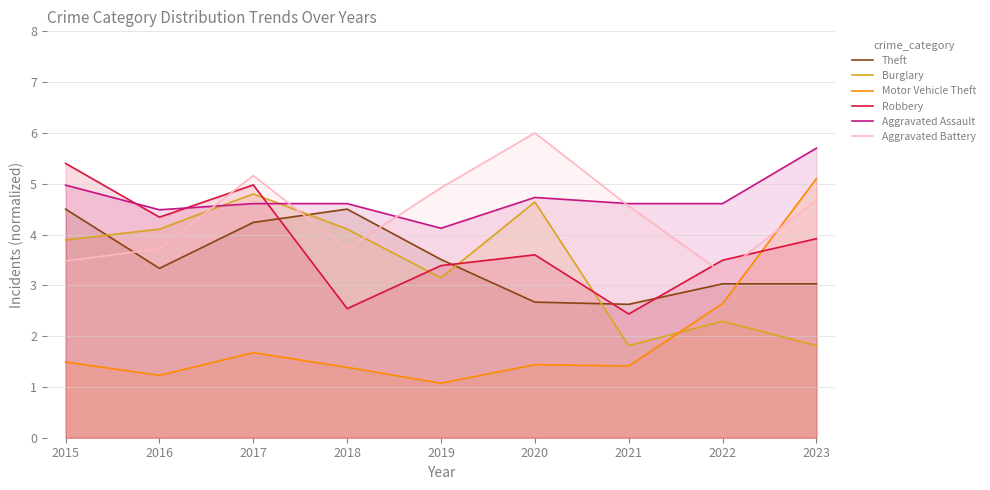

What are all the series names shown in the legend?

Theft, Burglary, Motor Vehicle Theft, Robbery, Aggravated Assault, Aggravated Battery